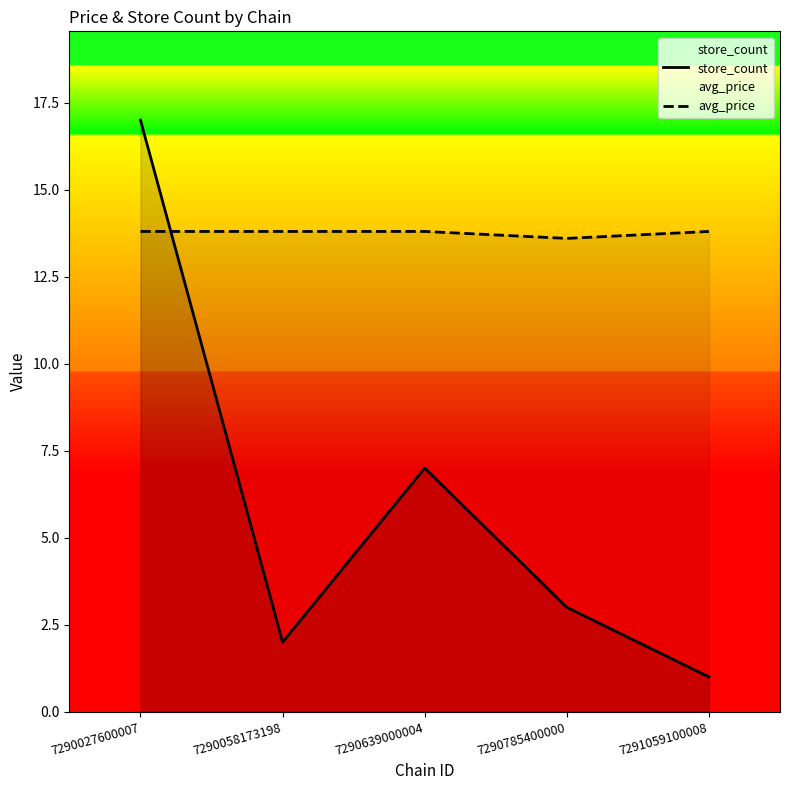

Which has a higher value, 7291059100008 or 7290027600007?

7290027600007